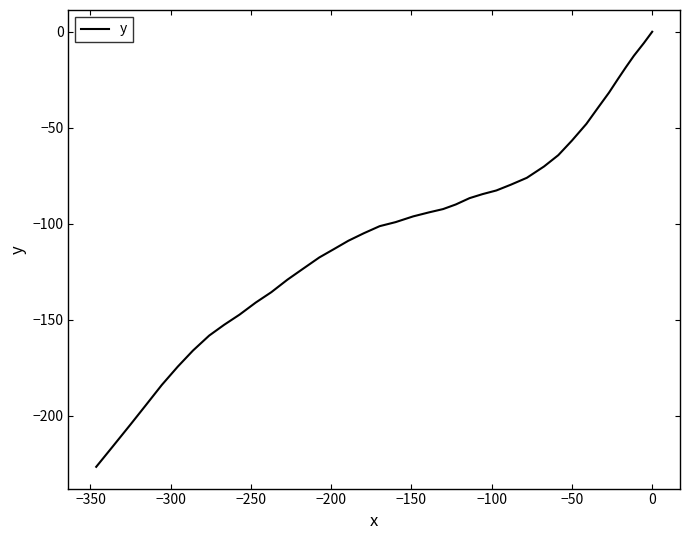

What is the minimum value shown in the chart?

-226.7